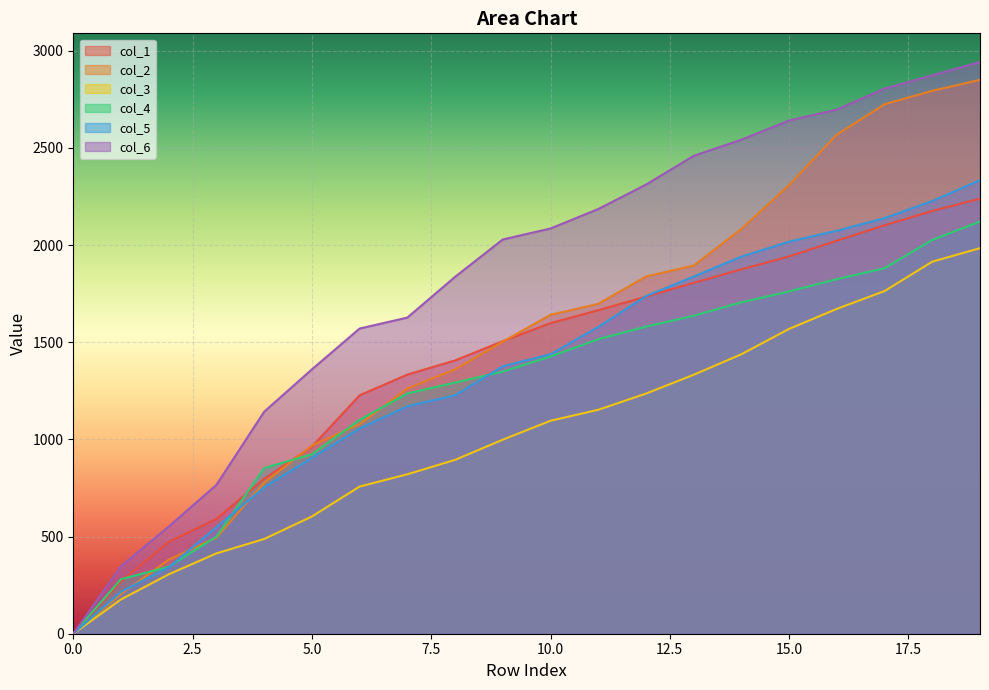

What is the difference between the maximum and minimum values in the col_1 series?

2238.5